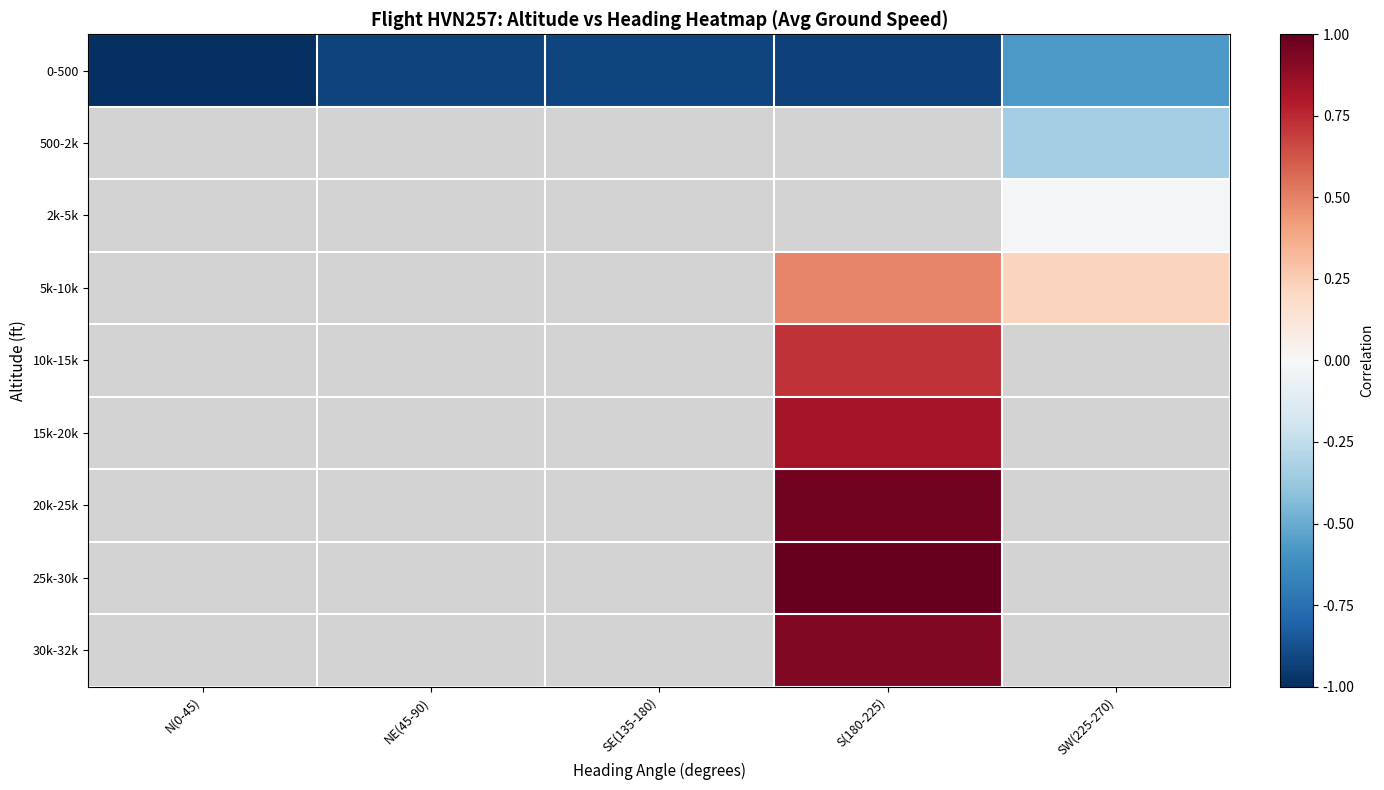

Between N(0-45) and S(180-225), which series saw the biggest shift?

0-500